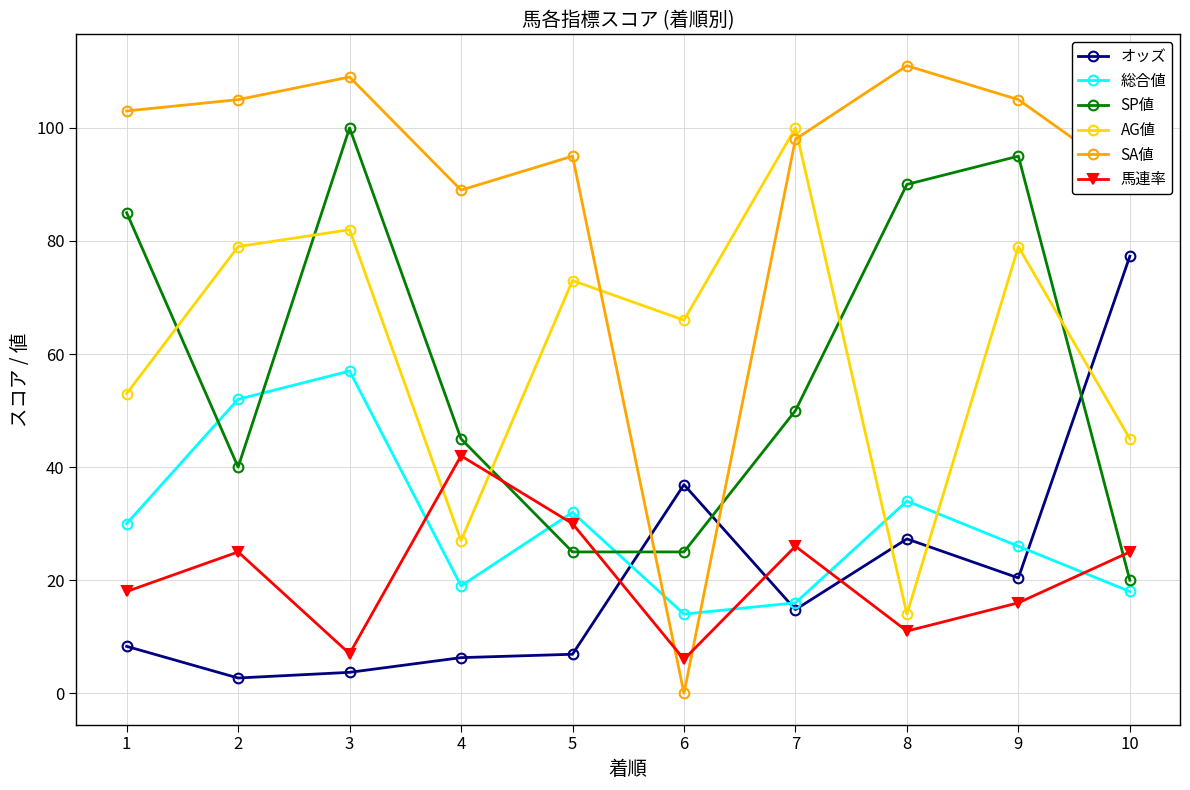

Reading left to right, transcribe all the data shown in this chart.

オッズ: 1=8.3	2=2.7	3=3.7	4=6.3	5=6.9	6=36.9	7=14.8	8=27.3	9=20.4	10=77.3
総合値: 1=30.0	2=52.0	3=57.0	4=19.0	5=32.0	6=14.0	7=16.0	8=34.0	9=26.0	10=18.0
SP値: 1=85.0	2=40.0	3=100.0	4=45.0	5=25.0	6=25.0	7=50.0	8=90.0	9=95.0	10=20.0
AG値: 1=53.0	2=79.0	3=82.0	4=27.0	5=73.0	6=66.0	7=100.0	8=14.0	9=79.0	10=45.0
SA値: 1=103.0	2=105.0	3=109.0	4=89.0	5=95.0	6=0.0	7=98.0	8=111.0	9=105.0	10=91.0
馬連率: 1=18.0	2=25.0	3=7.0	4=42.0	5=30.0	6=6.0	7=26.0	8=11.0	9=16.0	10=25.0